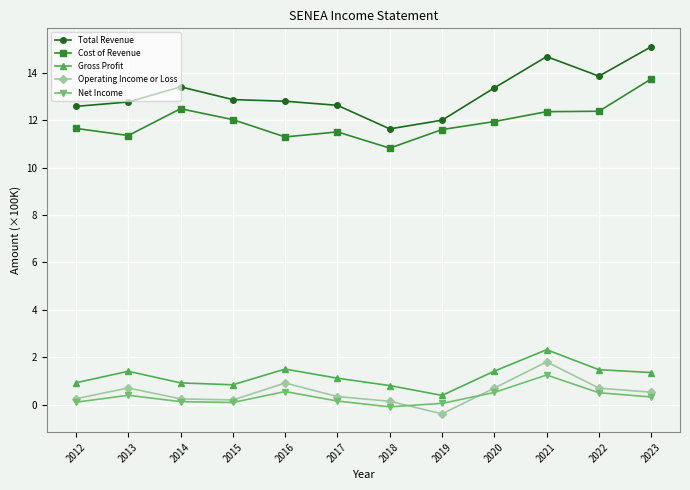

How many lines are shown in the chart?

5